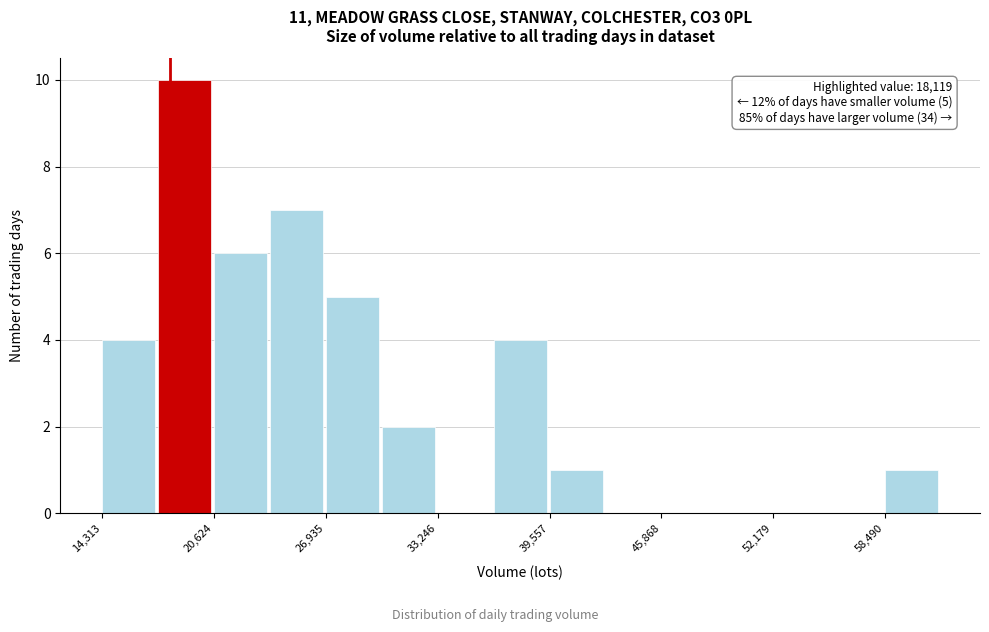

Around what value on the x-axis is the tallest bar? Give the approximate position of its centre, as read against the axis.

19000